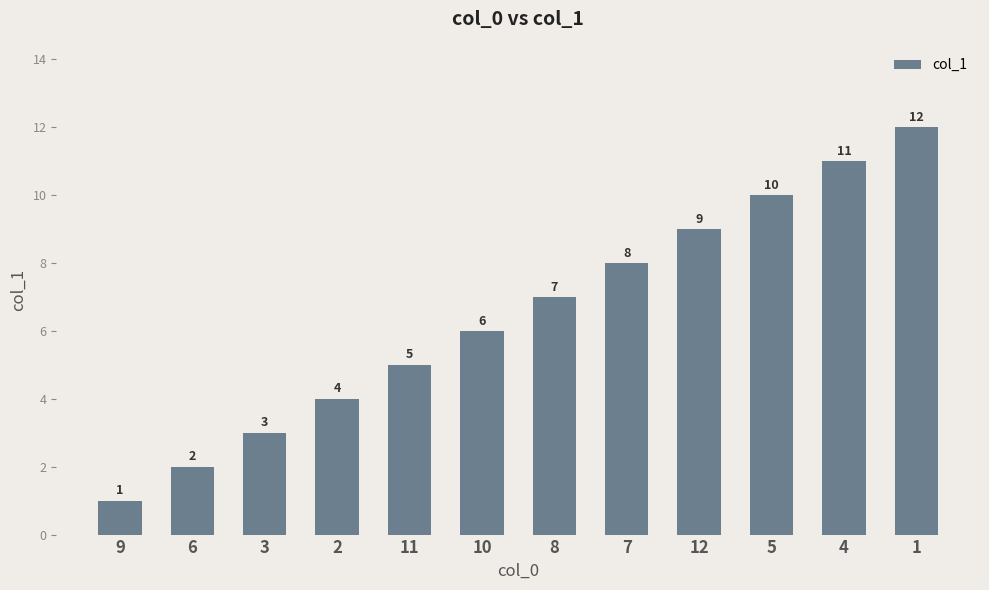

The chart shows a value of 7 at 8. True or false?

True